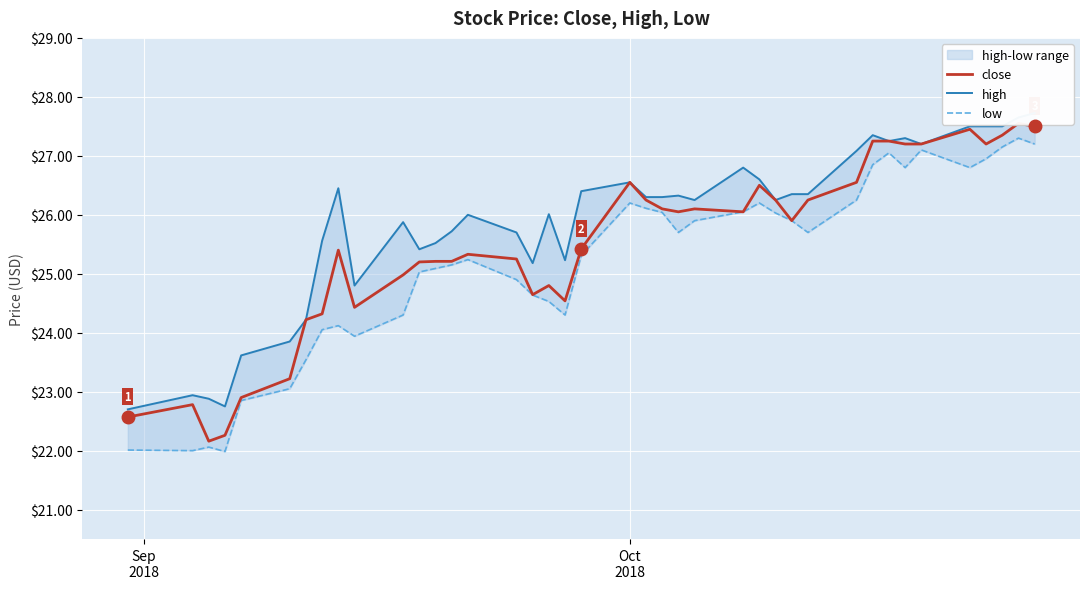

How many distinct data groups are displayed?

3